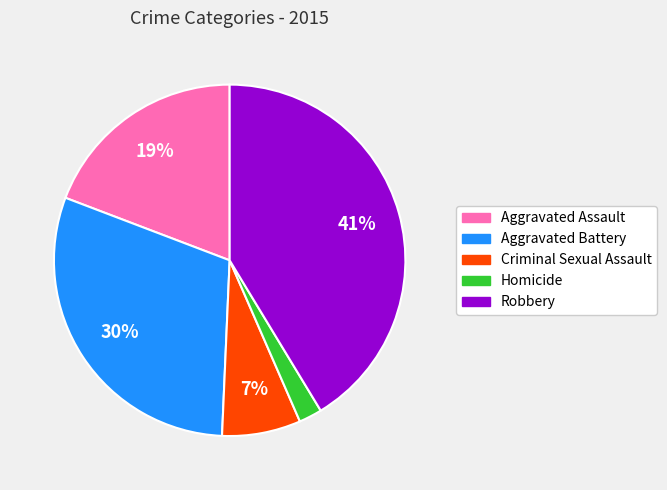

To the nearest percent, what portion does Aggravated Assault represent?

19%